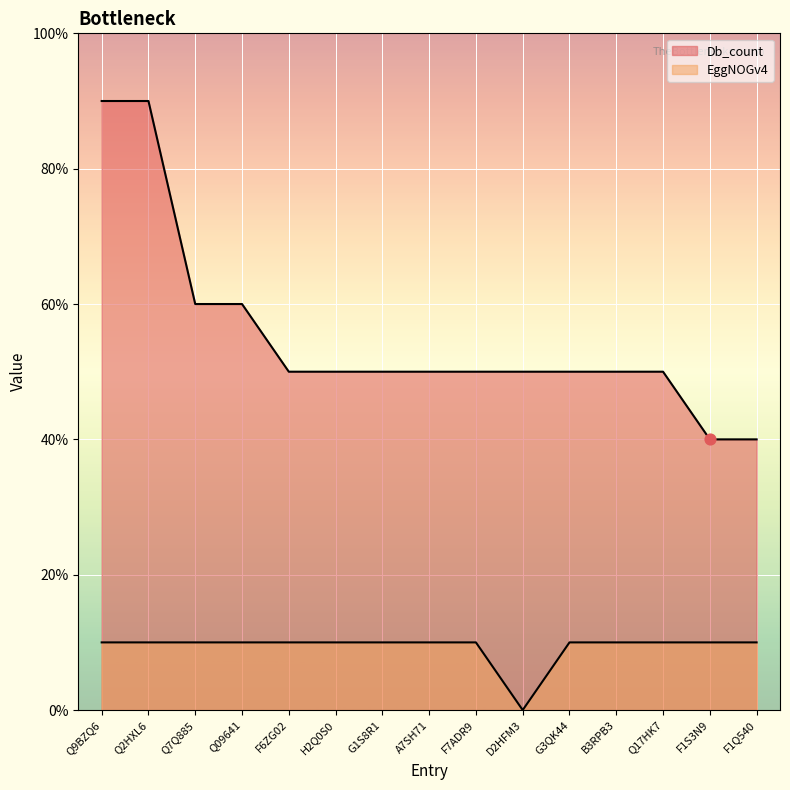

Which series reaches the maximum Y coordinate?

Db_count